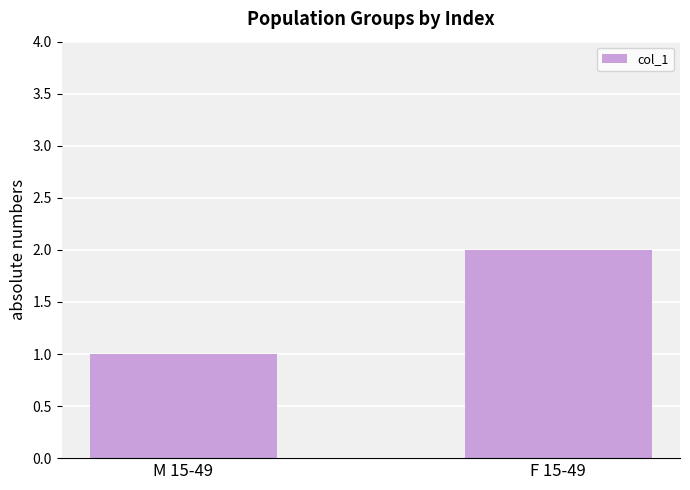

Is it true that the value at M 15-49 is 1?

True